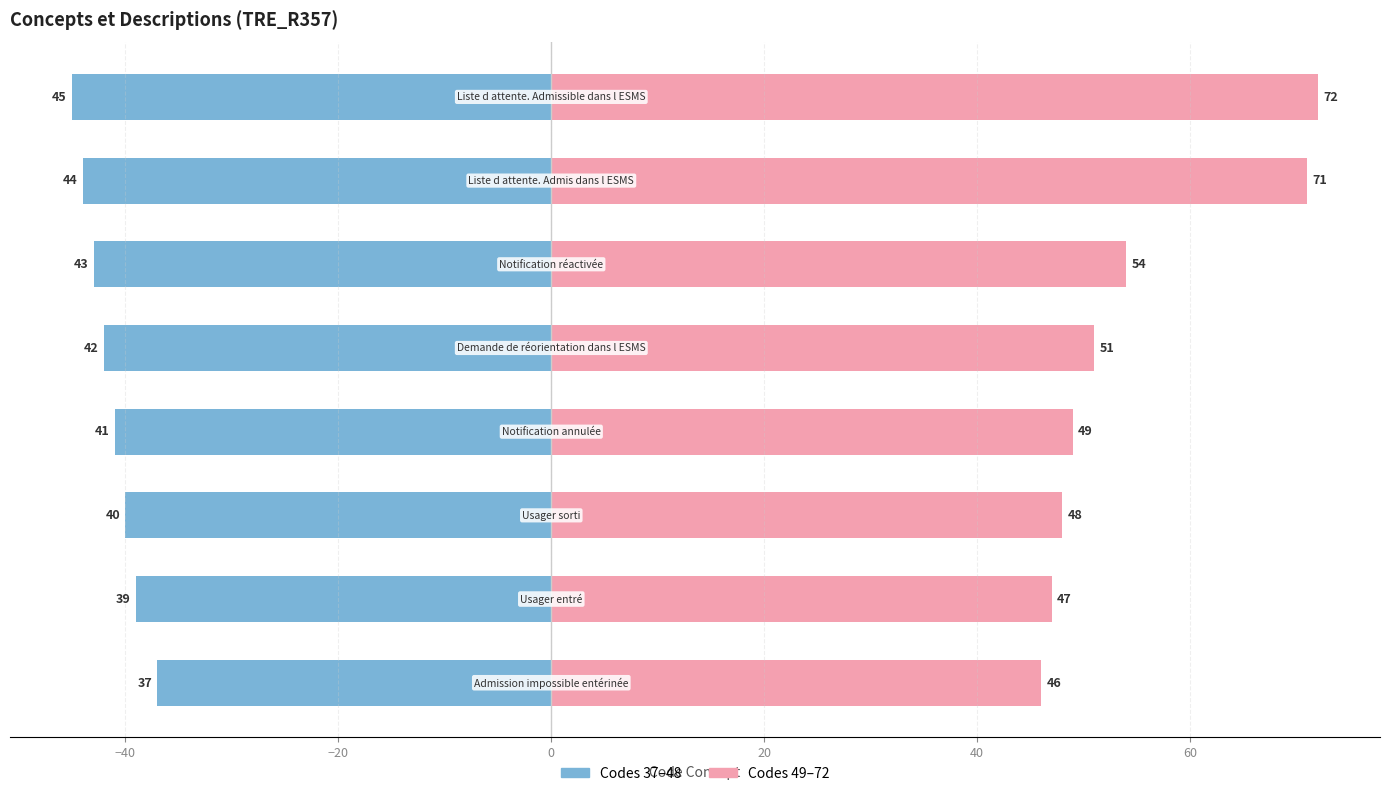

What is the minimum value shown in the chart?

-45